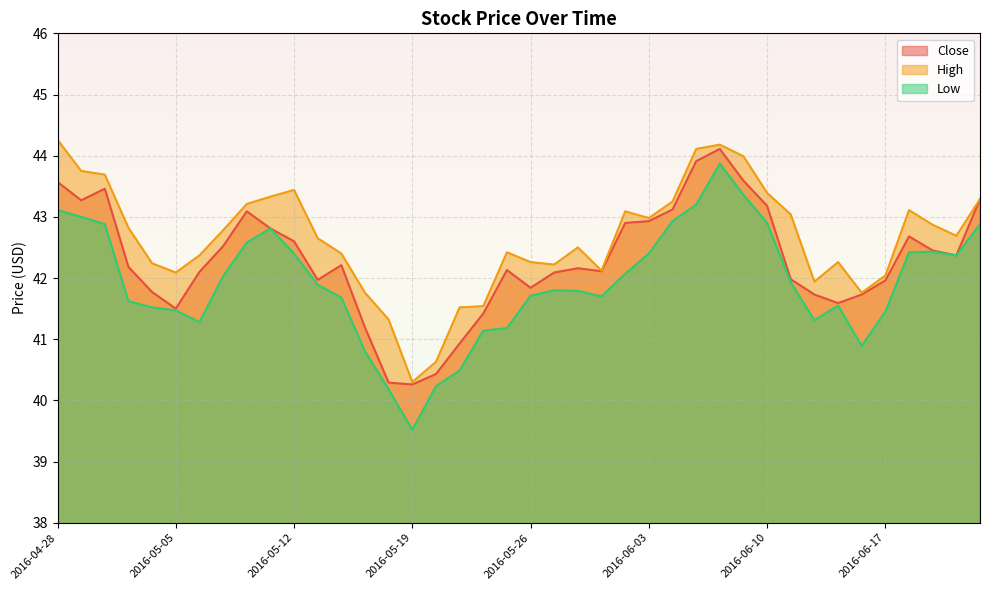

What is the value of the Low point at the 34th from the left?

41.5